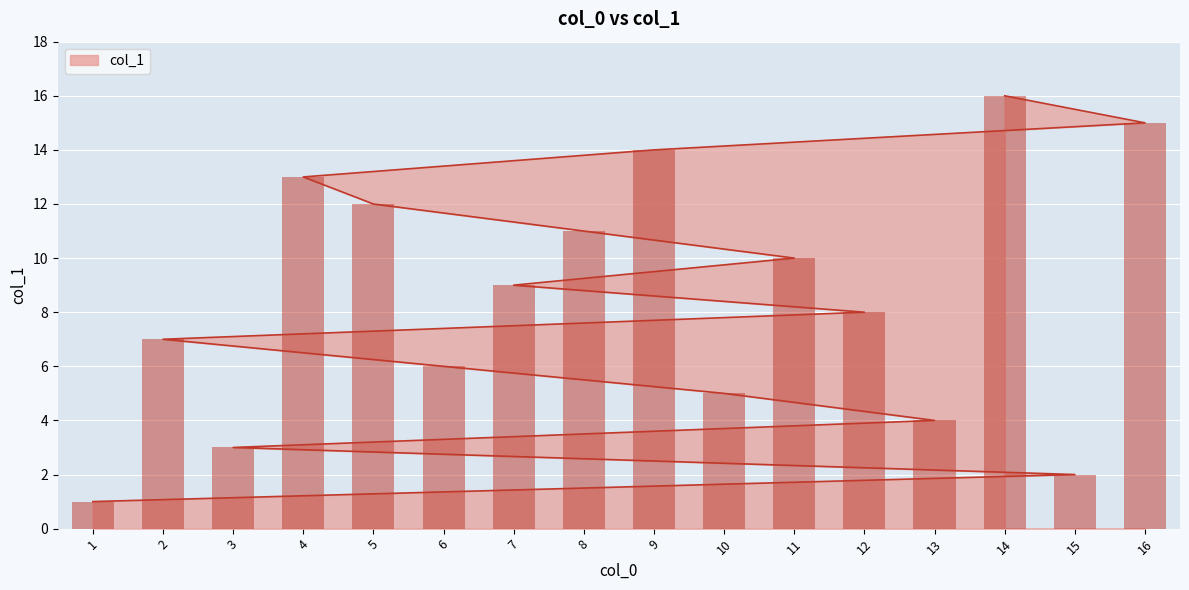

Rank the categories by value from lowest to highest.

1, 15, 3, 13, 10, 6, 2, 12, 7, 11, 8, 5, 4, 9, 16, 14